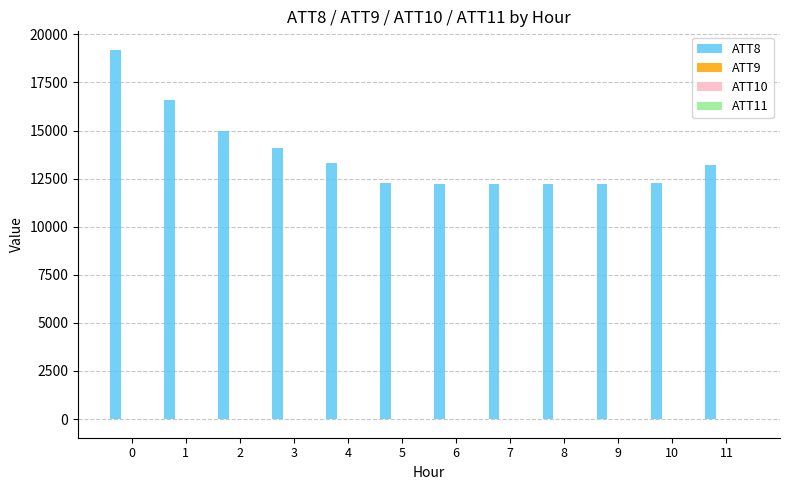

What is the maximum value shown in the chart?

19200.0